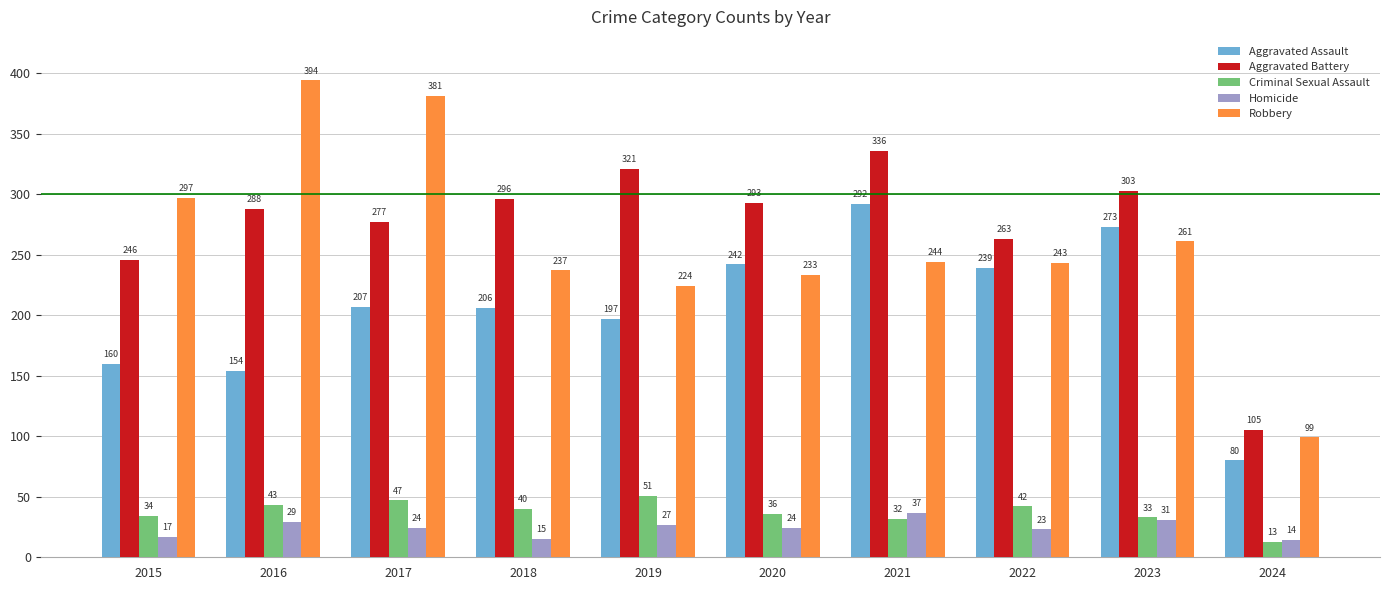

Where does the Aggravated Battery series first go above 293?

2018